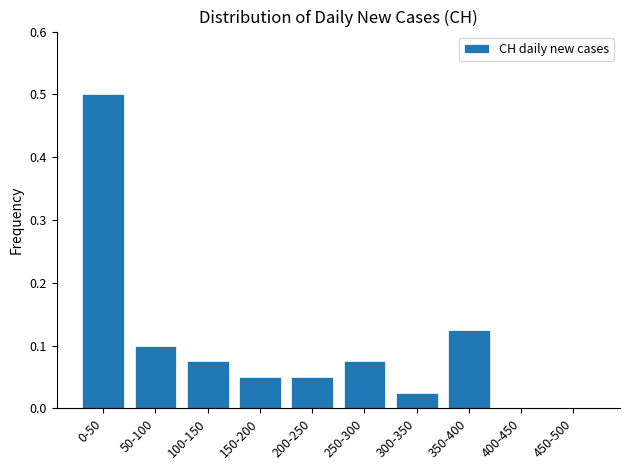

Which has a higher value, 450-500 or 50-100?

50-100